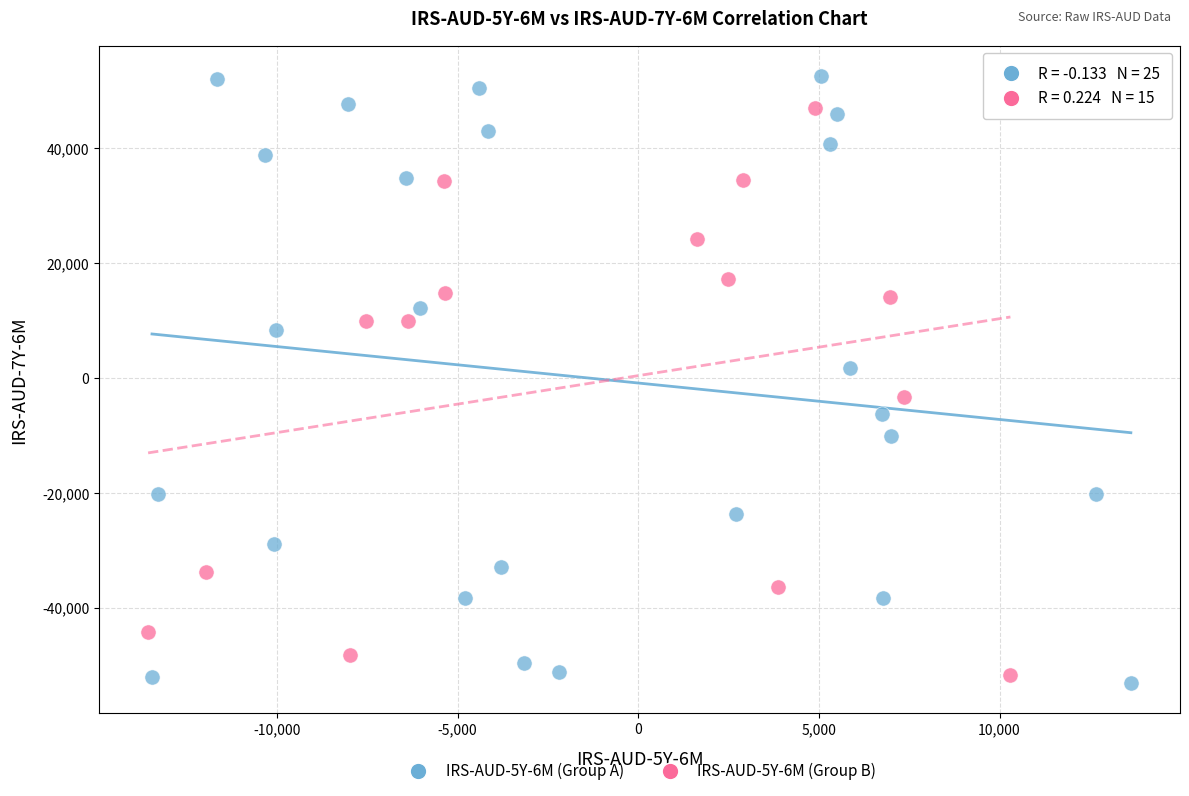

Which series has the largest Y range (max minus min)?

IRS-AUD-5Y-6M (Group A)